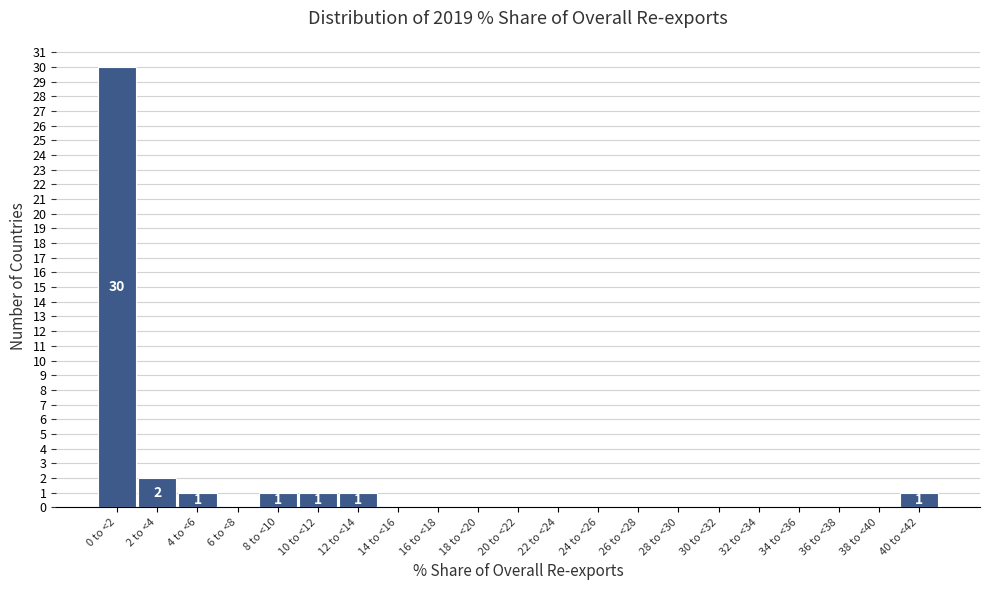

Reading right to left, transcribe all the data shown in this chart.

40 to <42=1	38 to <40=0	36 to <38=0	34 to <36=0	32 to <34=0	30 to <32=0	28 to <30=0	26 to <28=0	24 to <26=0	22 to <24=0	20 to <22=0	18 to <20=0	16 to <18=0	14 to <16=0	12 to <14=1	10 to <12=1	8 to <10=1	6 to <8=0	4 to <6=1	2 to <4=2	0 to <2=30